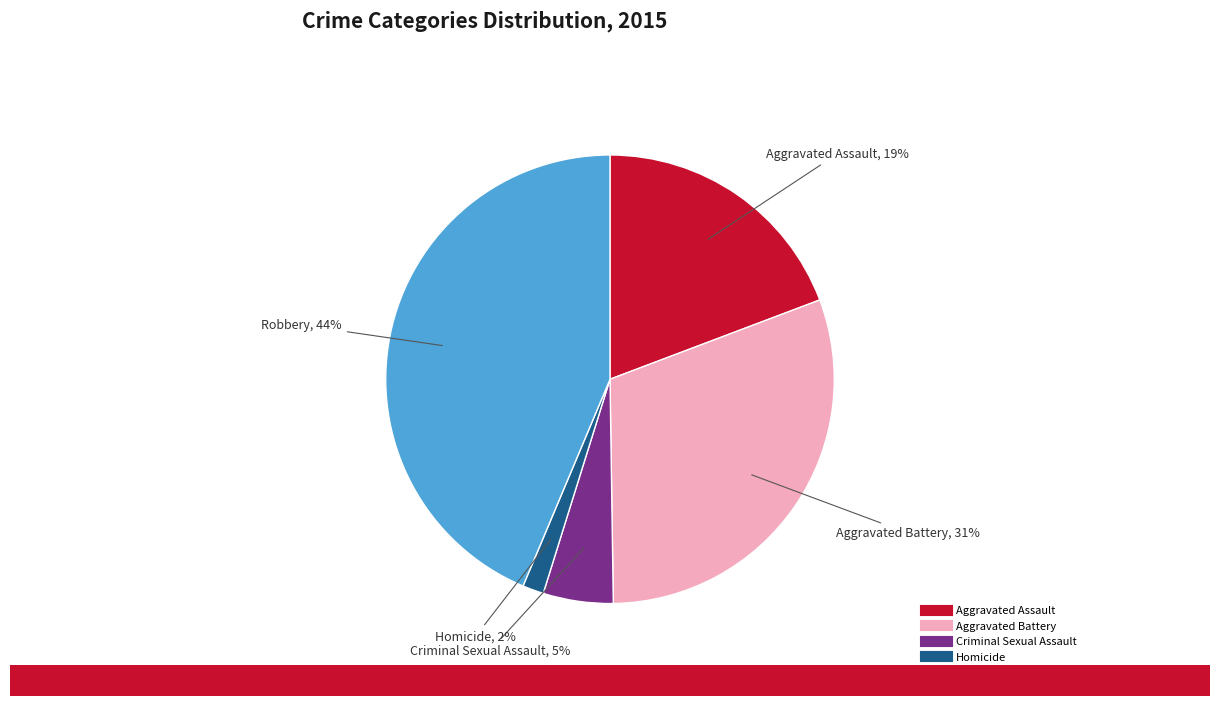

Is Aggravated Assault the majority of the pie?

No